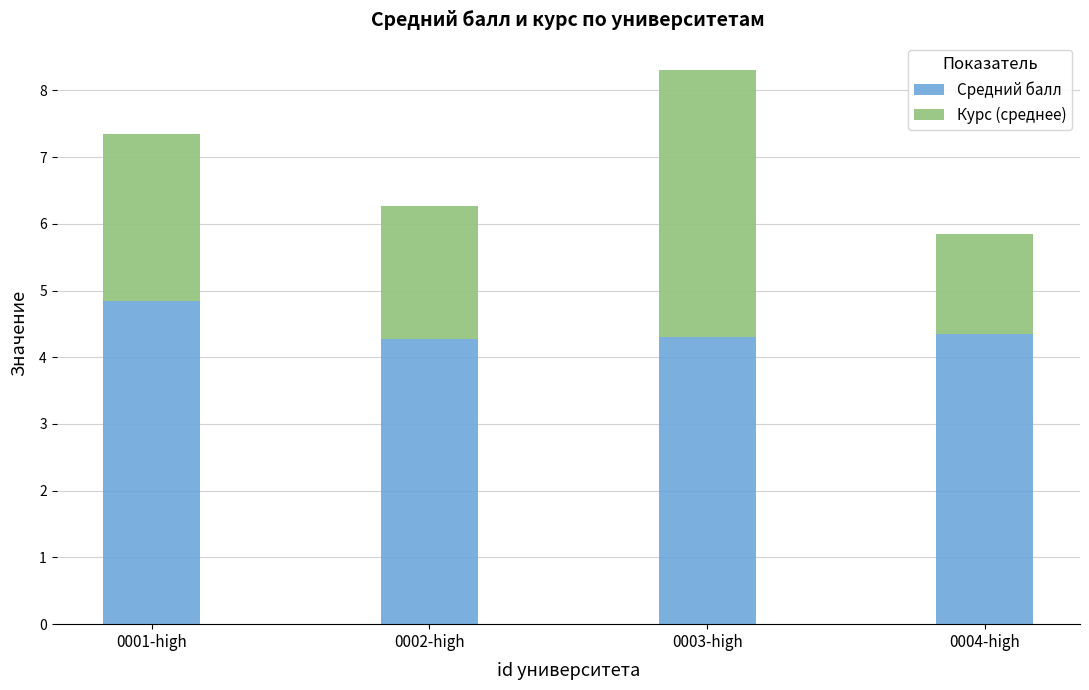

At which category is the sum across all series the highest?

0003-high